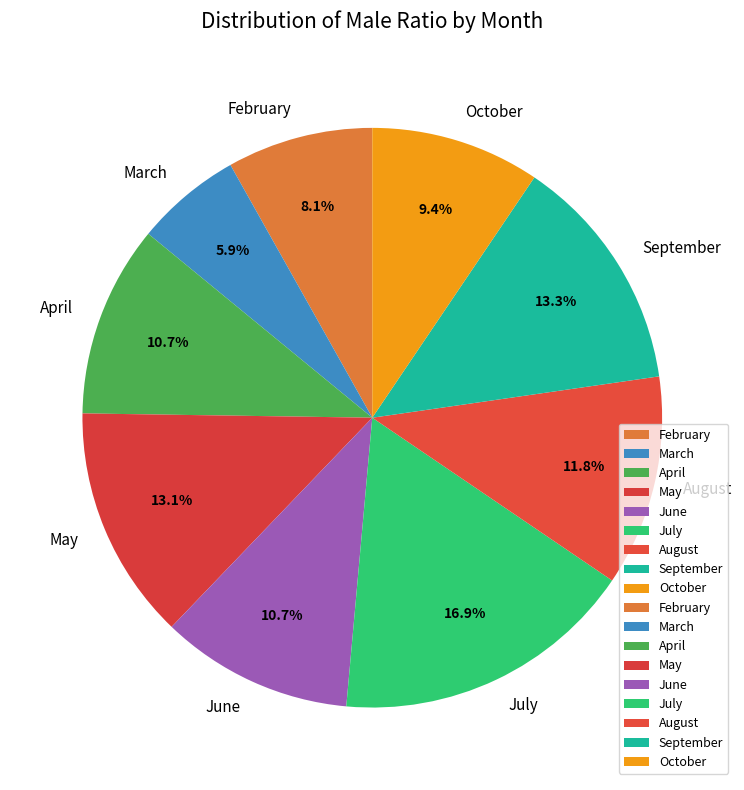

Which has a higher value, June or September?

September